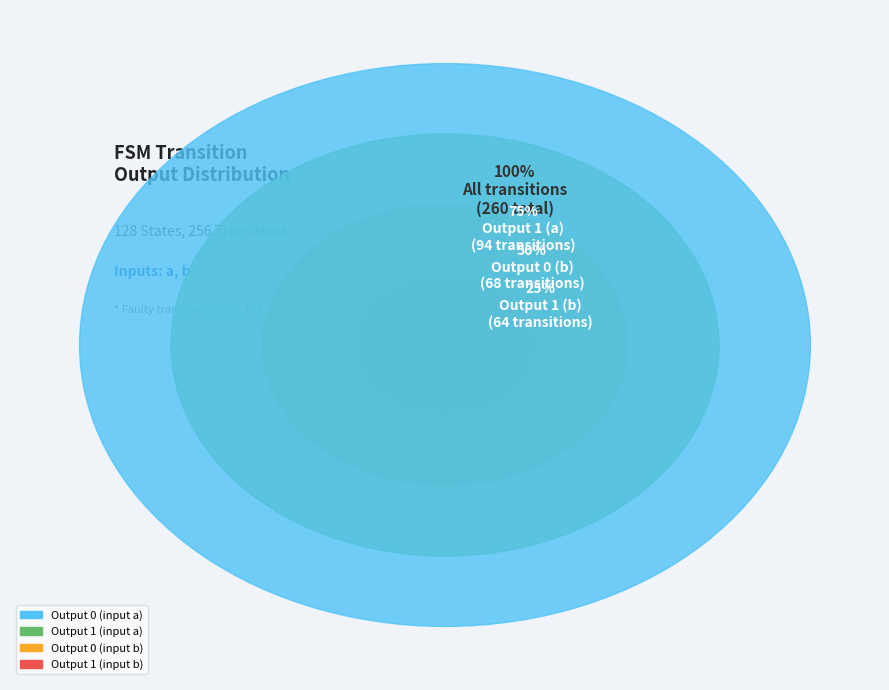

True or false: output_1_input_a accounts for 36% of the total.

True